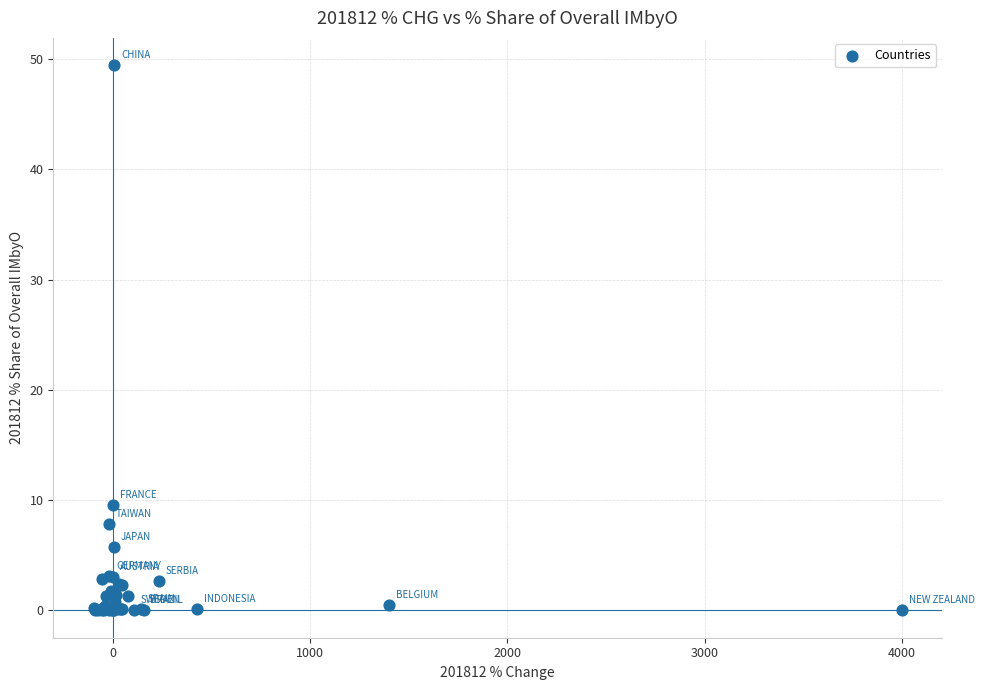

What Y value in the scatter plot is closest to 24?

9.6